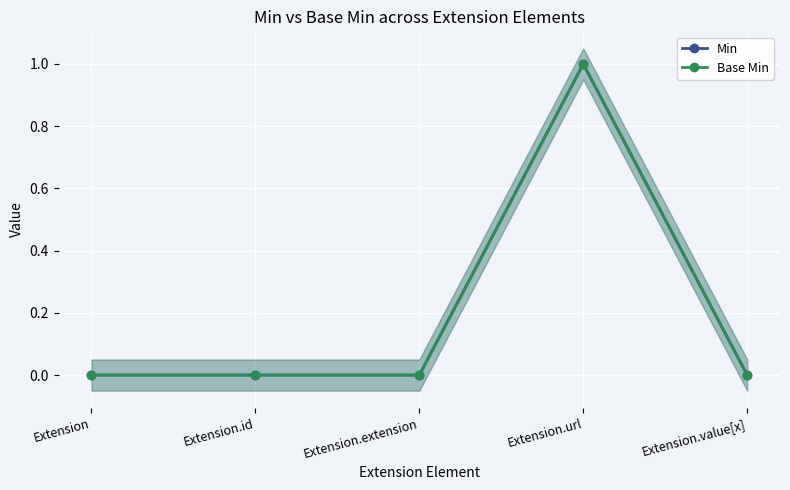

Does the chart display data point markers on the line(s)?

Yes